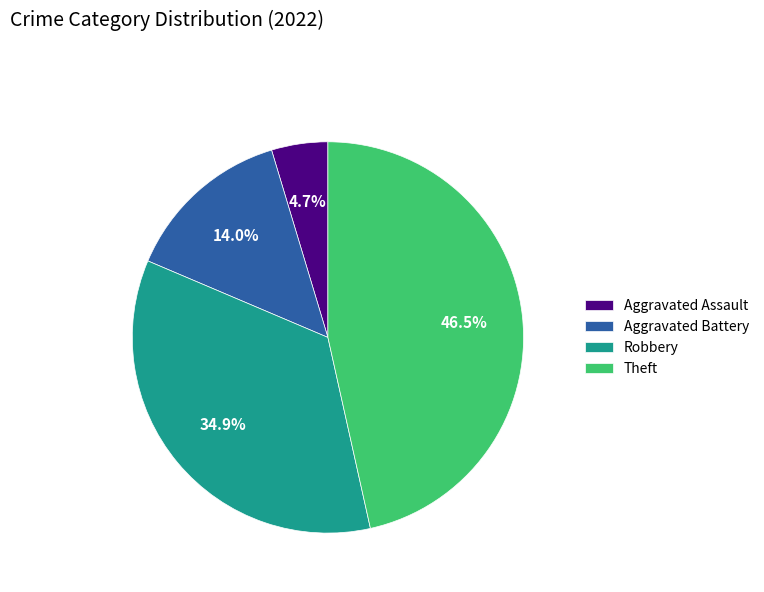

To the nearest percent, what portion does Aggravated Assault represent?

5%